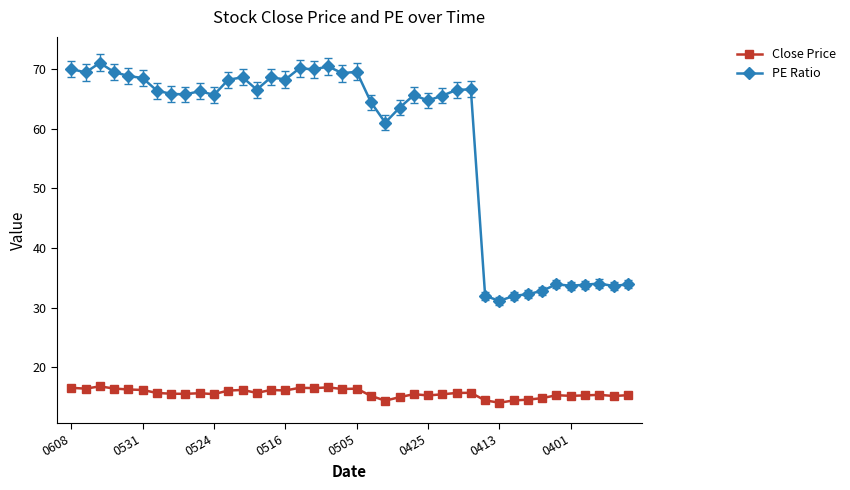

What is the highest value of the PE Ratio series?

71.0